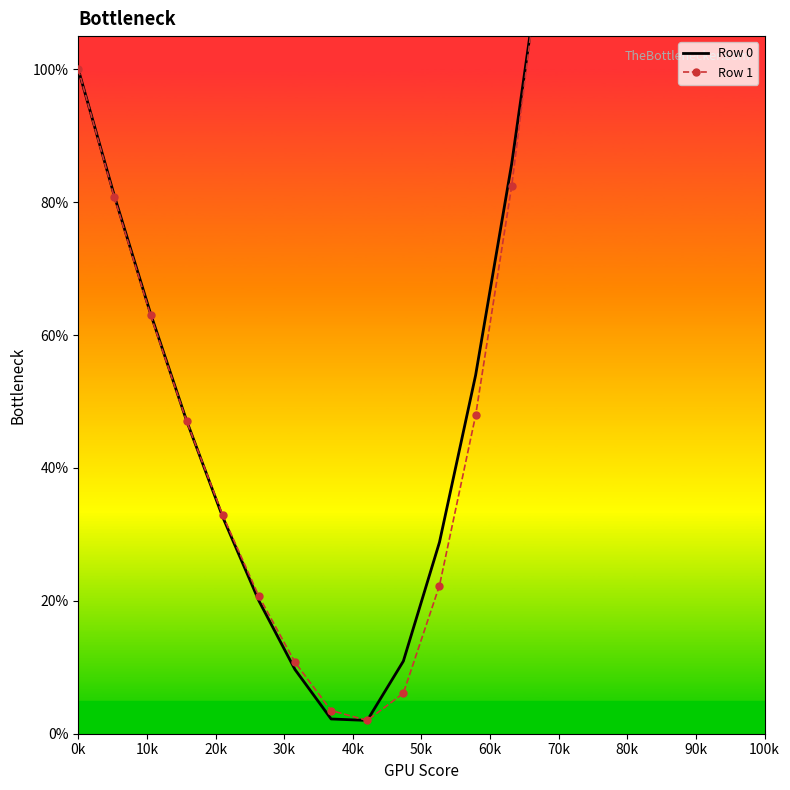

True or false: Row 1 has more than 2 points higher than both neighbors.

False